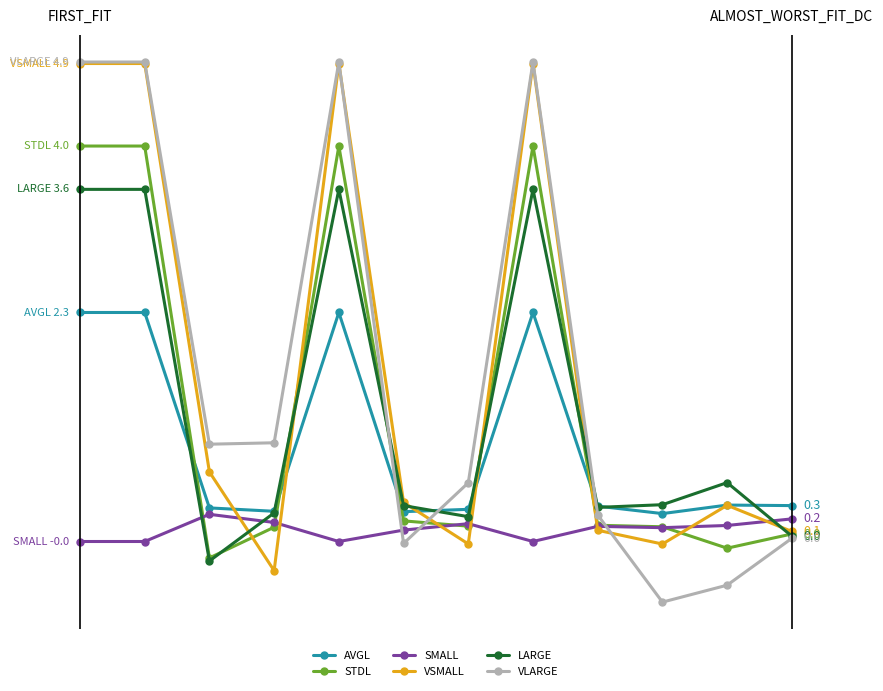

True or false: AVGL has more than 2 interior local peaks.

True